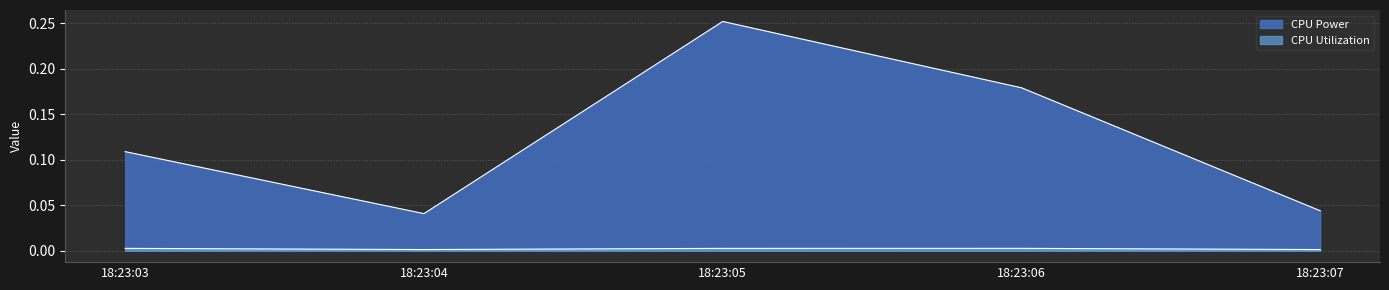

The value of CPU Power at 18:23:04 is 0.0. True or false?

True